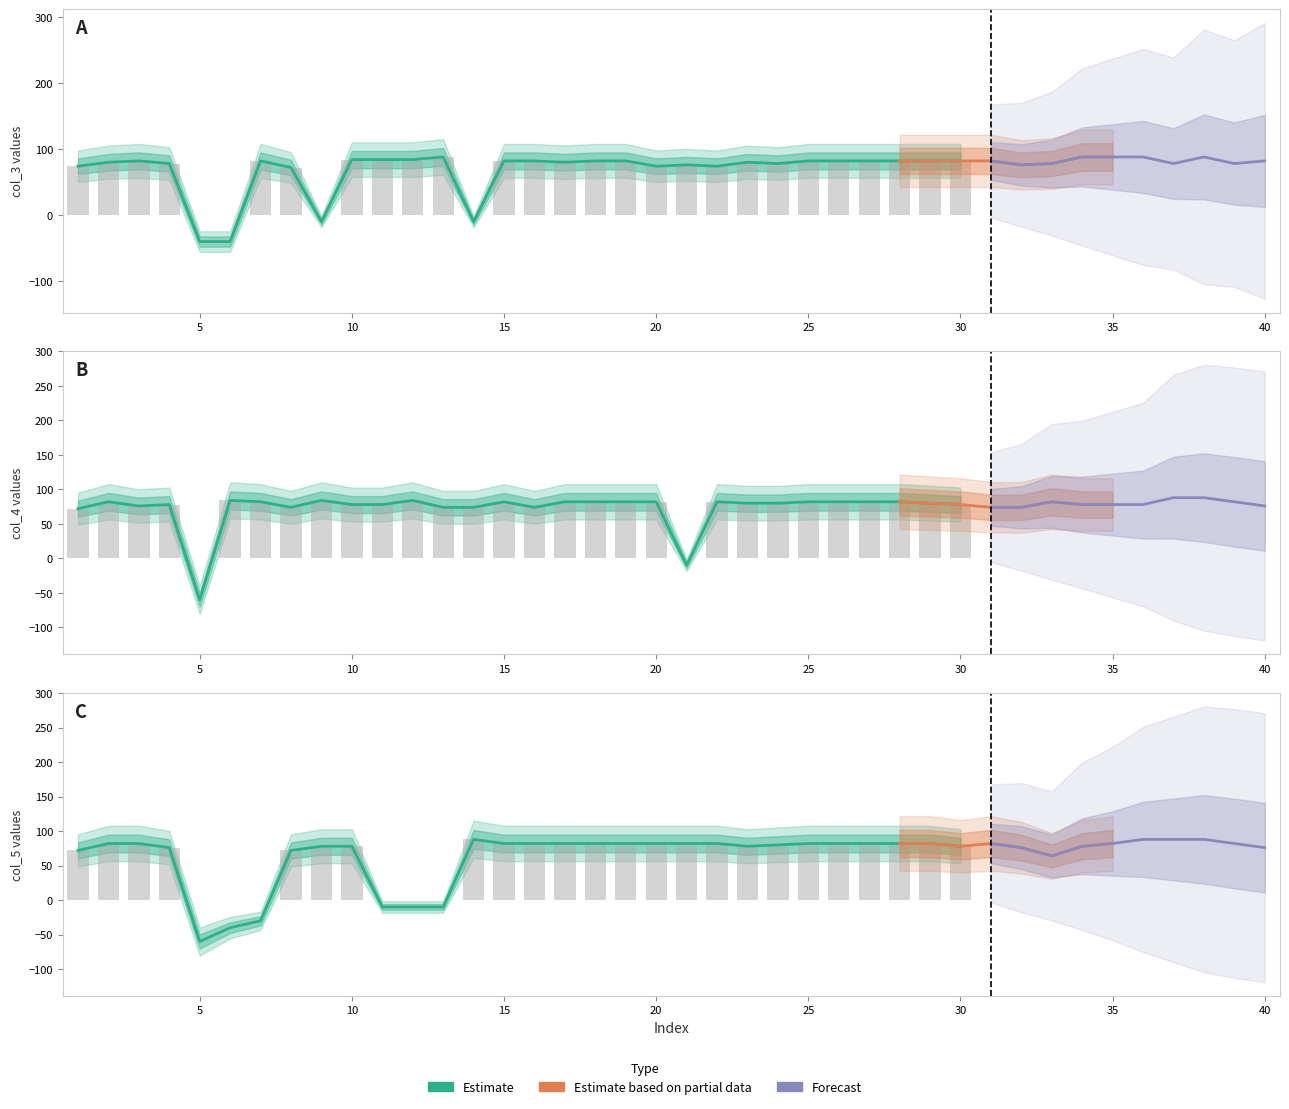

What is the greatest value displayed?

88